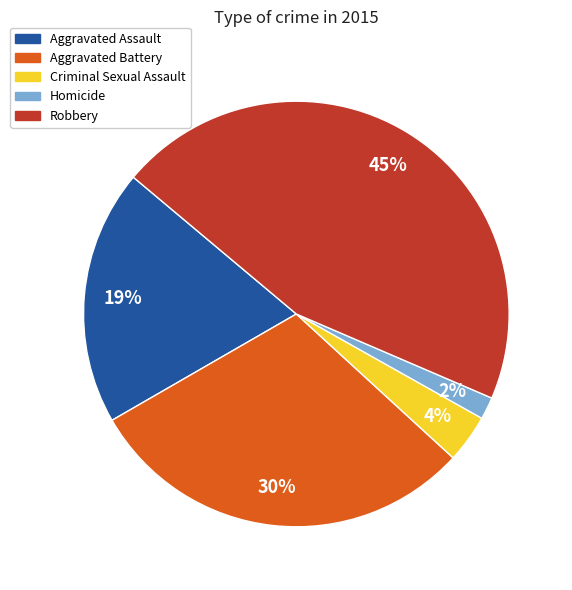

To the nearest percent, what is the difference between the Aggravated Battery and Criminal Sexual Assault slice percentages?

26%